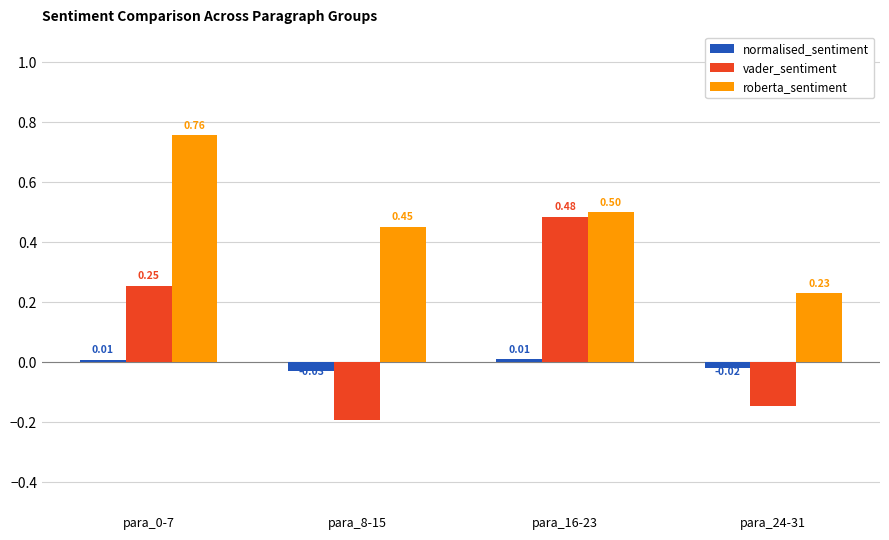

How many groups of bars are there?

4